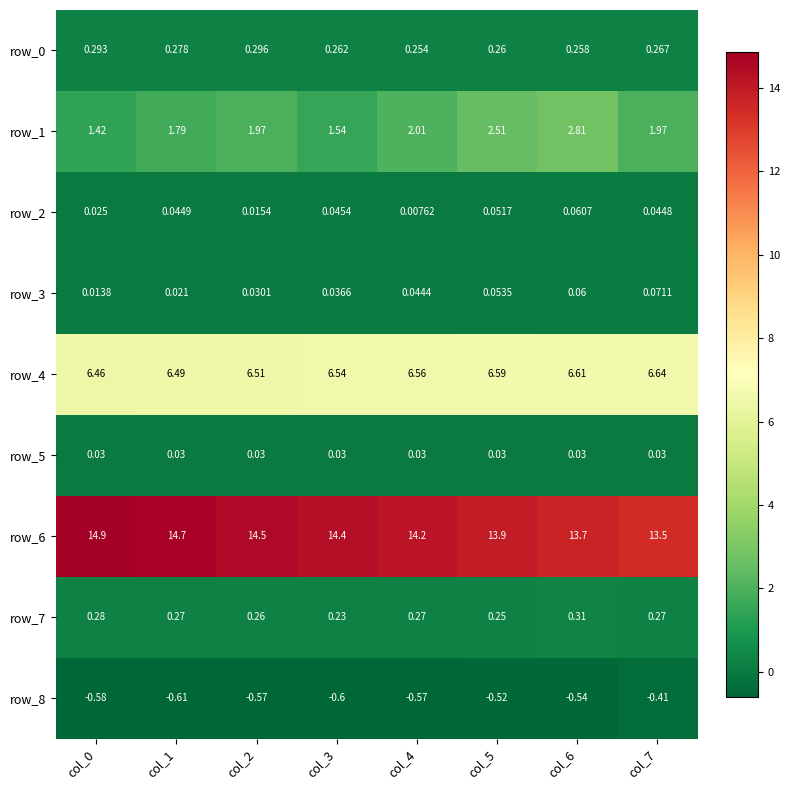

What is the smallest value displayed?

-0.6